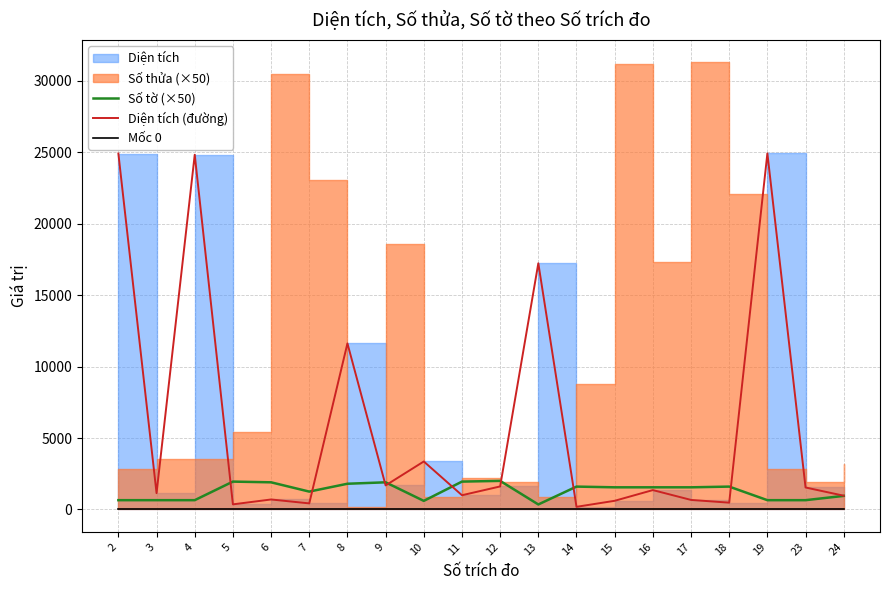

True or false: Số tờ (×50) and Mốc 0 intersect in this chart.

False